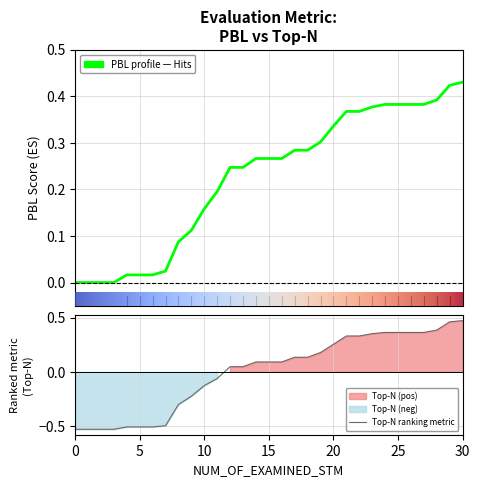

At which label is Top-N closest to 0?

12